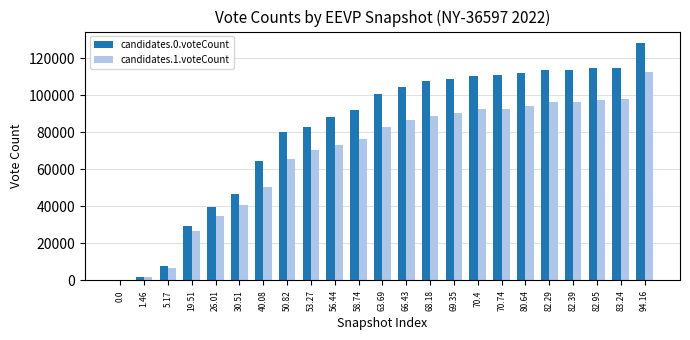

Are the bars horizontal?

No